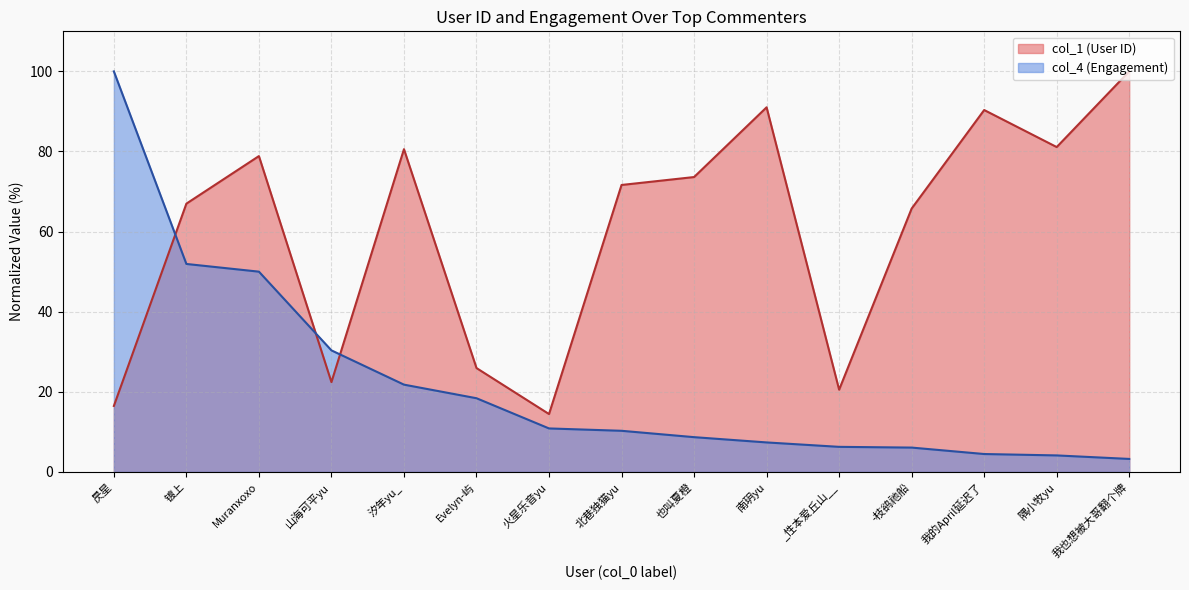

What position from the right is 也叫夏橙?

7